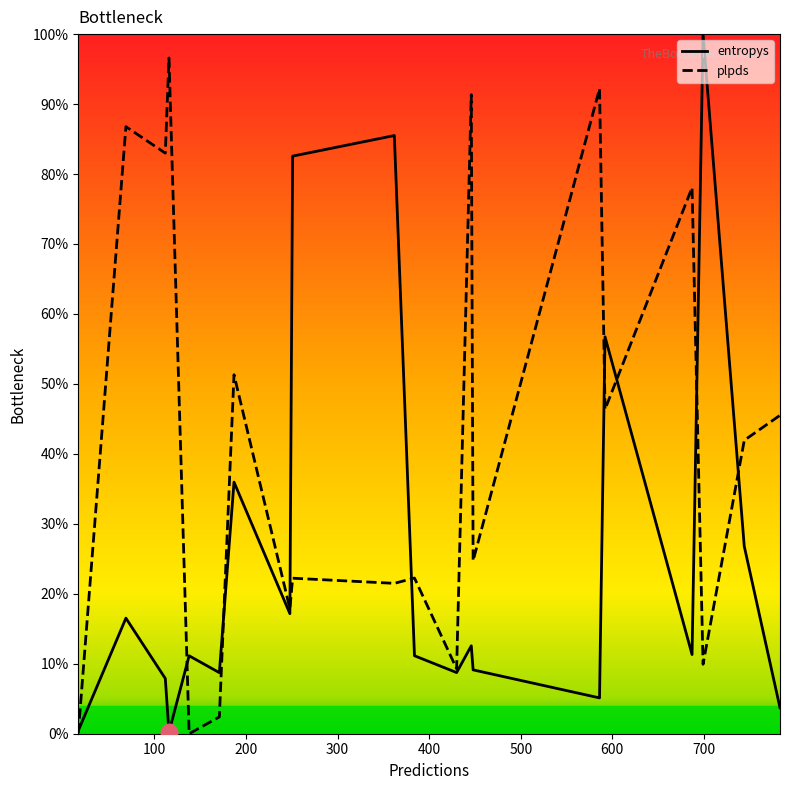

What are all the series names shown in the legend?

entropys, plpds